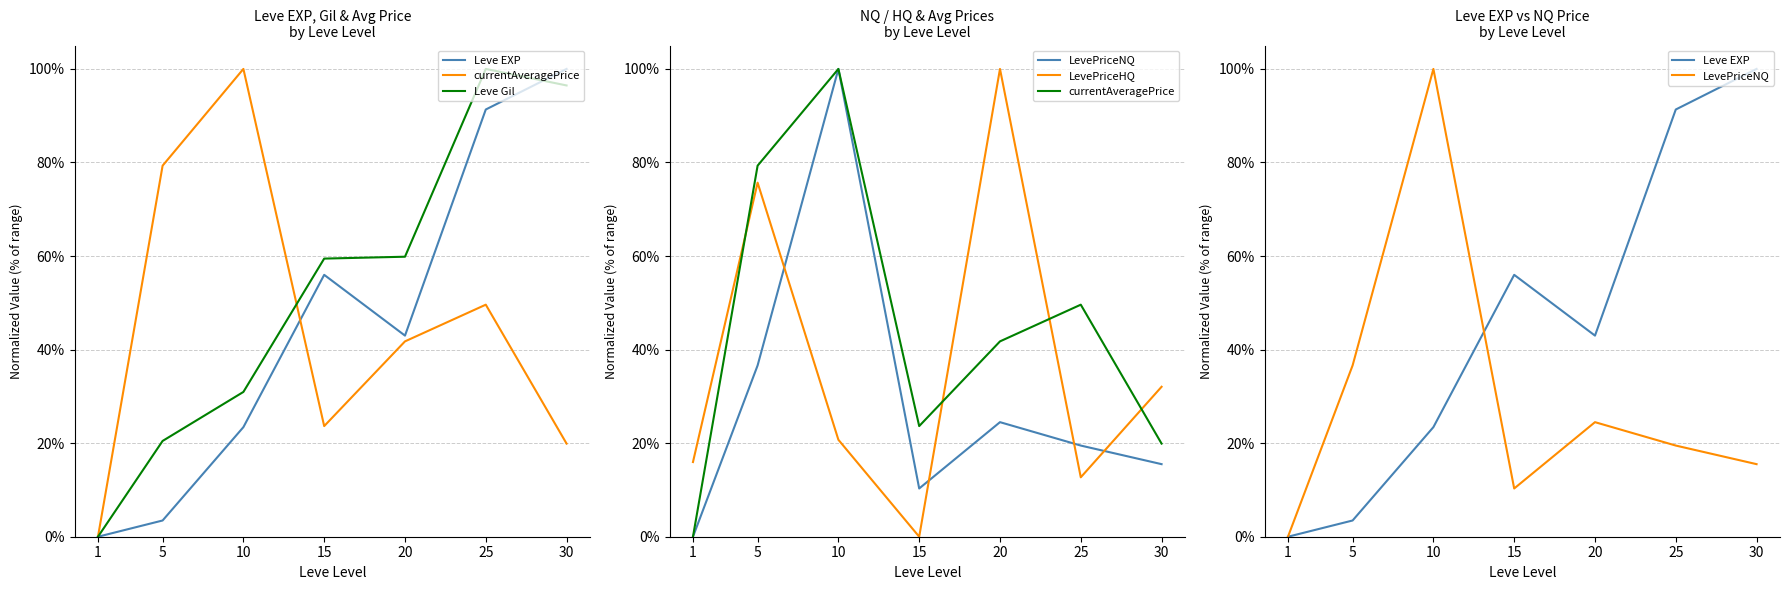

How many interior local valleys does the LevePriceHQ series have?

2